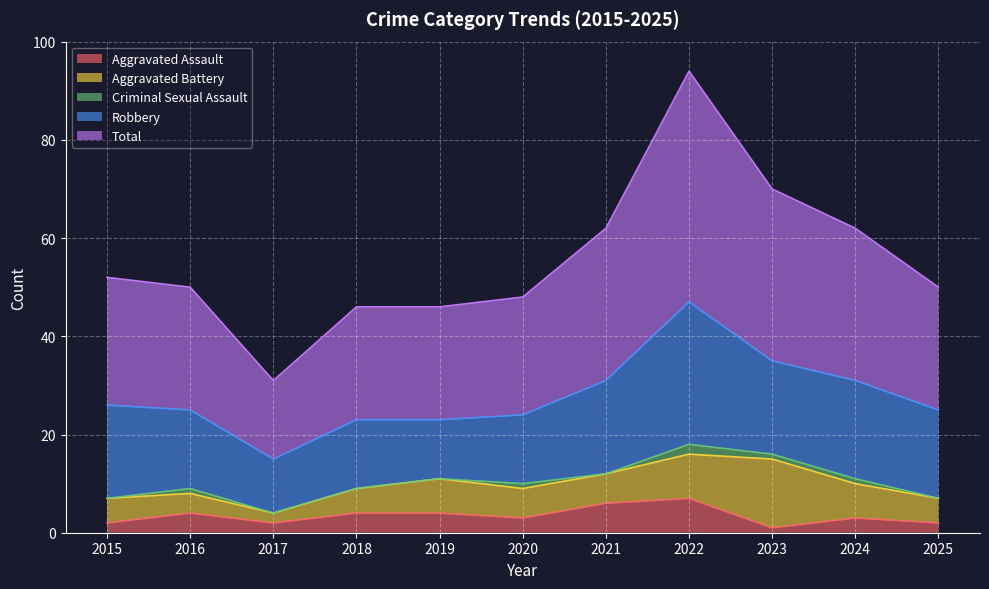

Reading left to right, what are all the values shown in this chart?

Aggravated Assault: 2015=2	2016=4	2017=2	2018=4	2019=4	2020=3	2021=6	2022=7	2023=1	2024=3	2025=2
Aggravated Battery: 2015=5	2016=4	2017=2	2018=5	2019=7	2020=6	2021=6	2022=9	2023=14	2024=7	2025=5
Criminal Sexual Assault: 2015=0	2016=1	2017=0	2018=0	2019=0	2020=1	2021=0	2022=2	2023=1	2024=1	2025=0
Robbery: 2015=19	2016=16	2017=11	2018=14	2019=12	2020=14	2021=19	2022=29	2023=19	2024=20	2025=18
Total: 2015=26	2016=25	2017=16	2018=23	2019=23	2020=24	2021=31	2022=47	2023=35	2024=31	2025=25